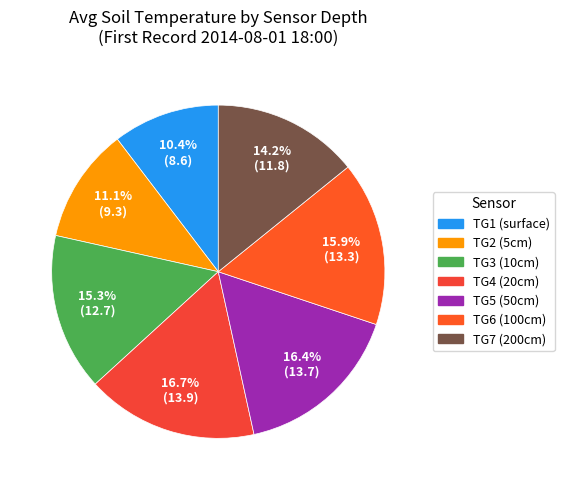

How many slices are in this pie chart?

7